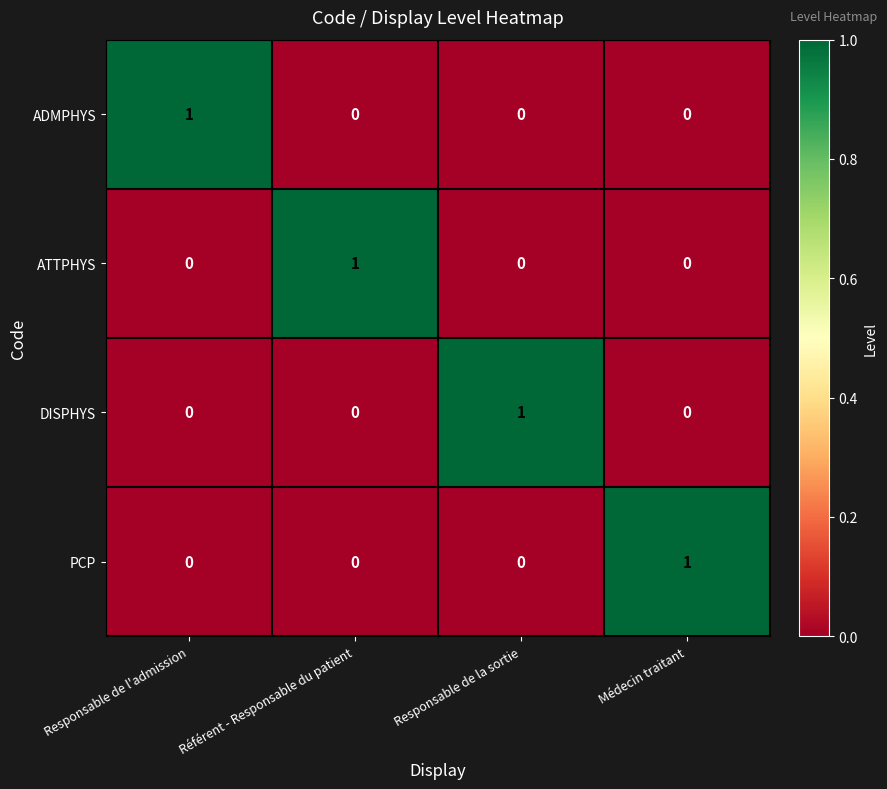

What is the spread (max minus min) of values at Responsable de l'admission?

1